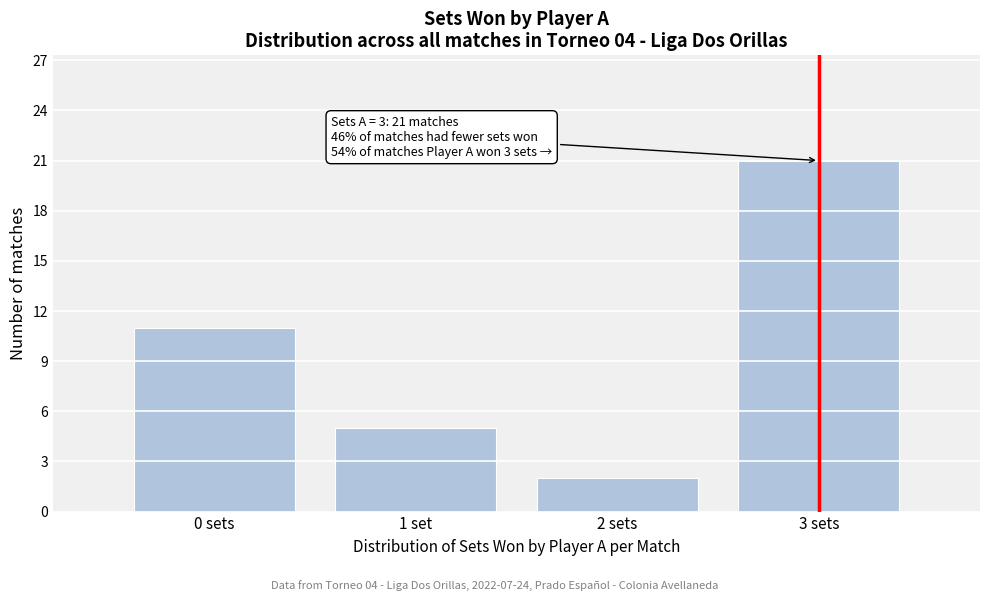

Reading right to left, transcribe all the data shown in this chart.

3 sets=21	2 sets=2	1 set=5	0 sets=11